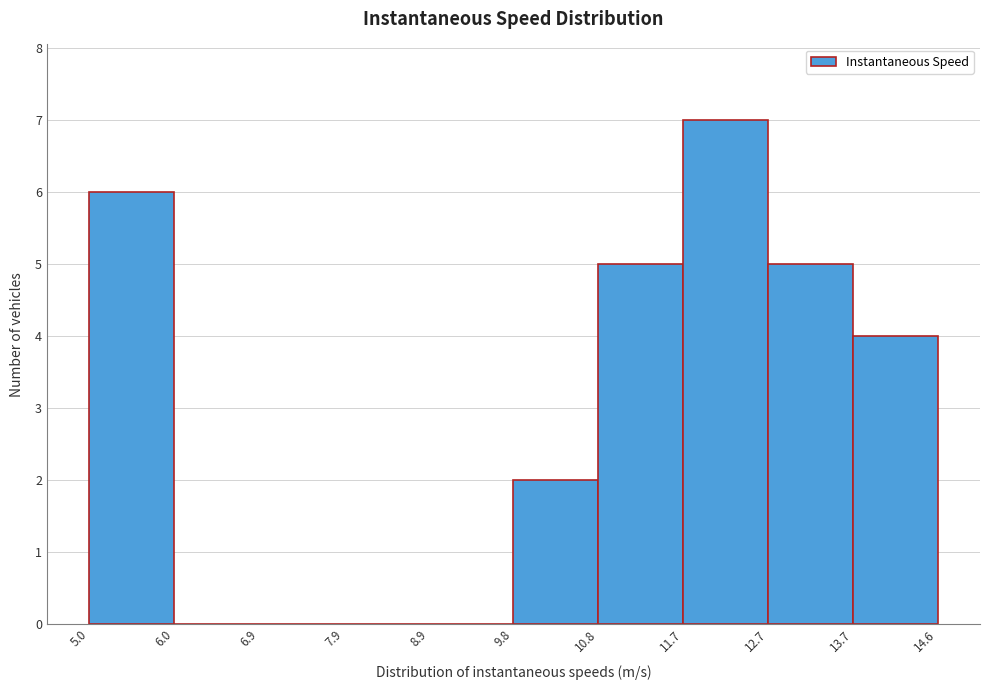

Reading left to right, transcribe this chart: for each bar, give the range it covers on the x-axis and its height. The values are not printed on the chart, so give them approximately, as read against the axis.

5.0 to 6.0: 6
6.0 to 6.9: 0
6.9 to 7.9: 0
7.9 to 8.9: 0
8.9 to 9.8: 0
9.8 to 10.8: 2
10.8 to 11.7: 5
11.7 to 12.7: 7
12.7 to 13.7: 5
13.7 to 14.6: 4